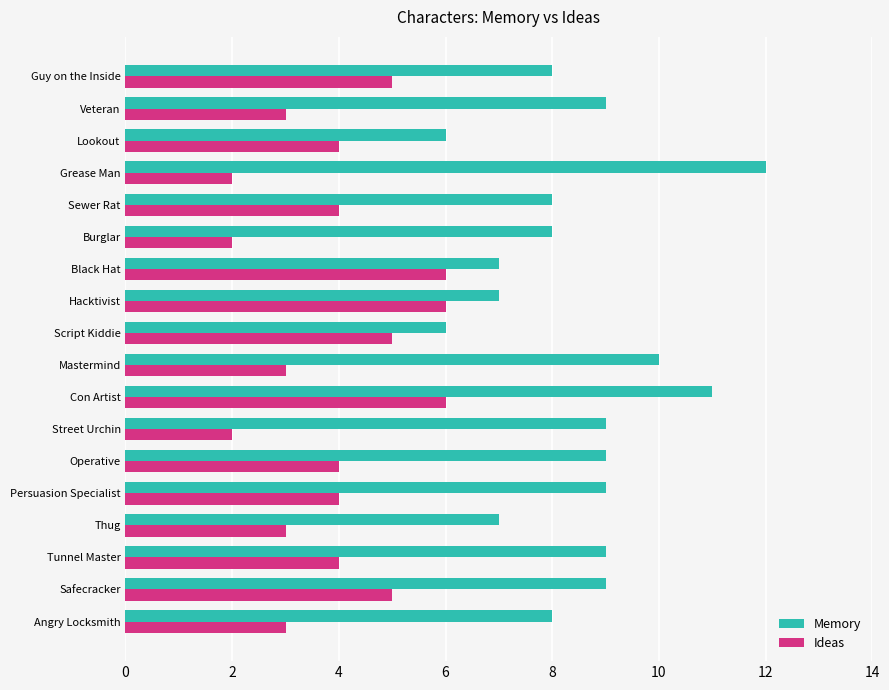

What is the approximate value of Memory at Hacktivist?

7